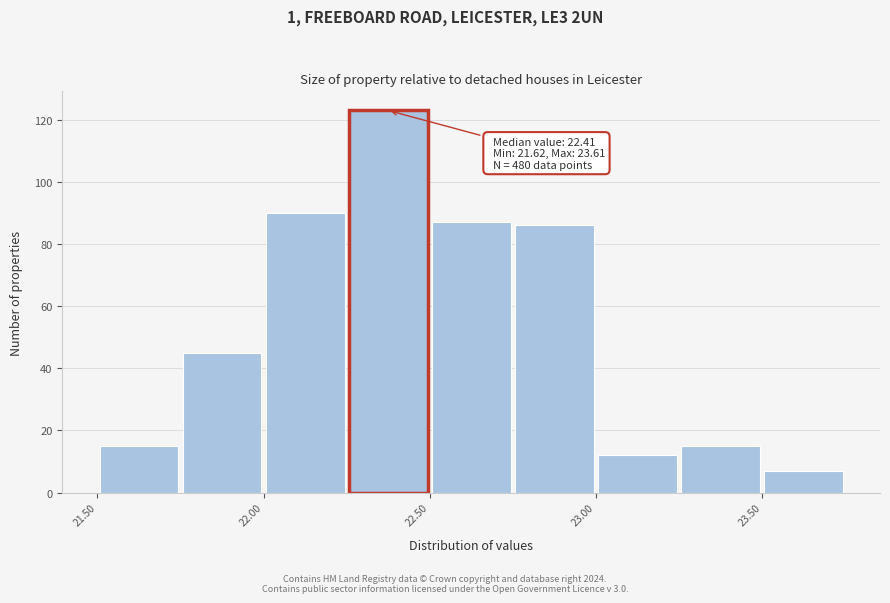

Which range on the x-axis has the tallest bar?

22.25 to 22.50